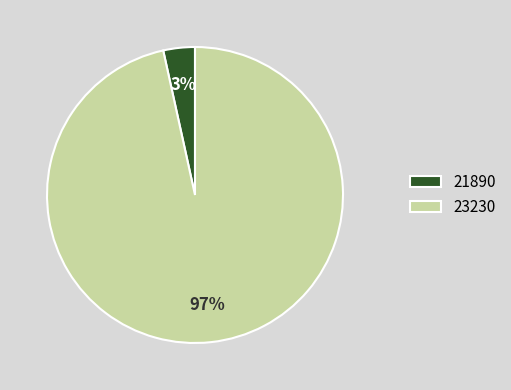

Which category has the smallest portion of the pie?

21890